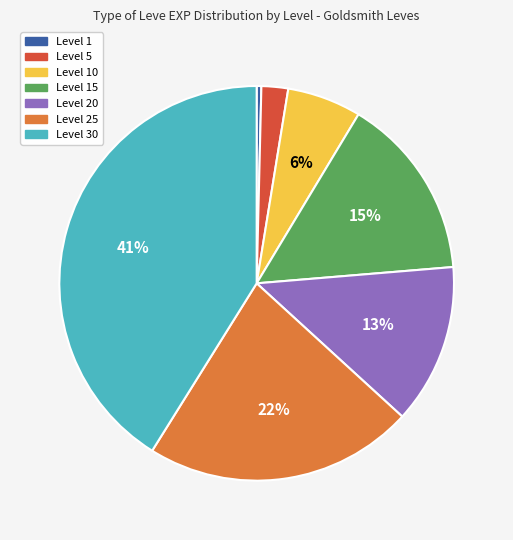

Is there a majority slice in this chart?

No